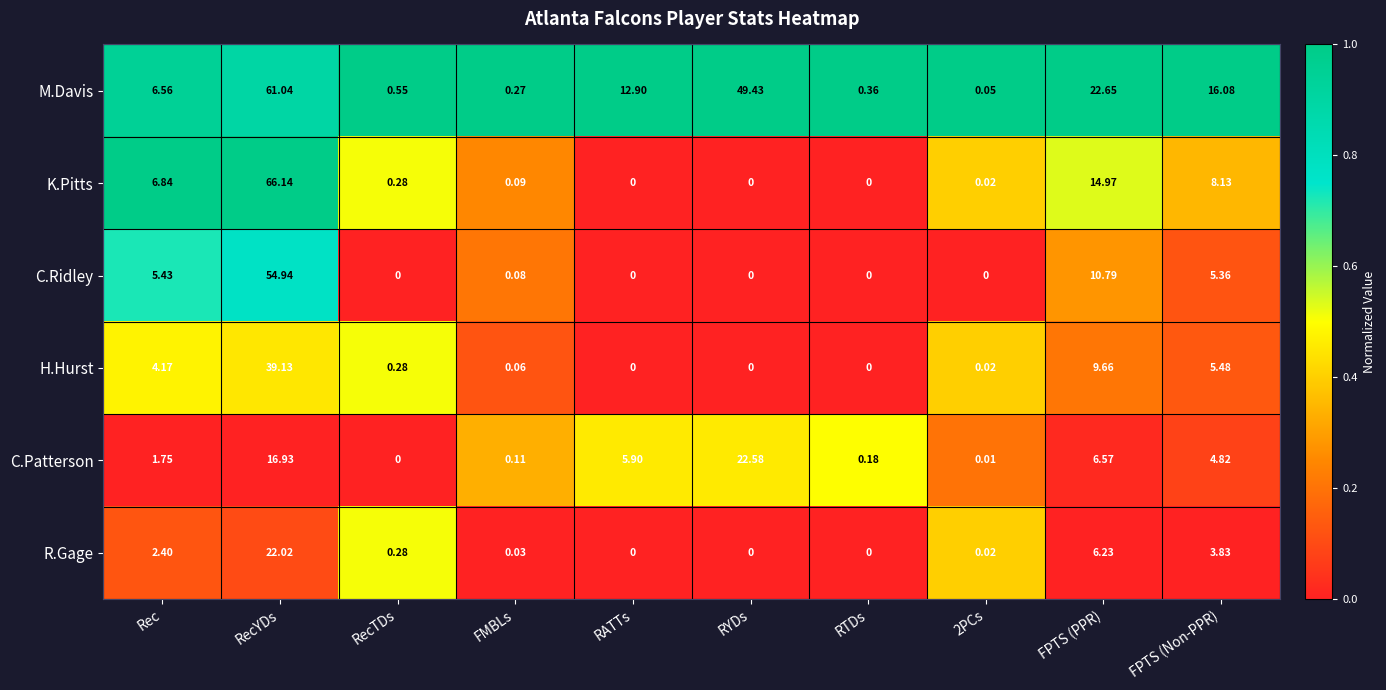

At which label does C.Patterson first exceed 4?

RecYDs